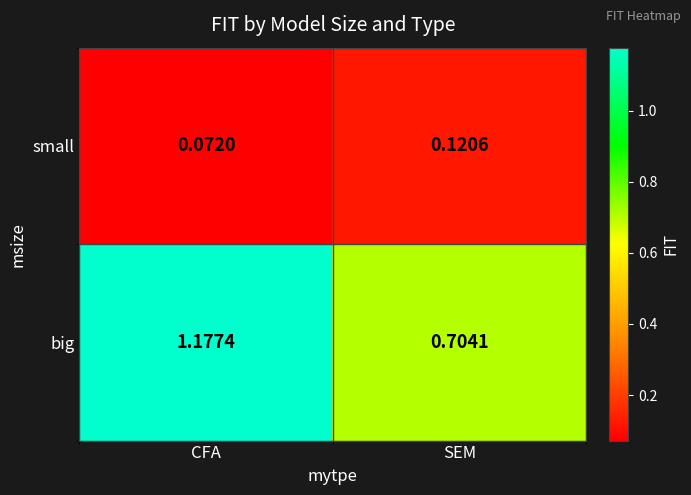

At which category is the sum across all series the highest?

CFA